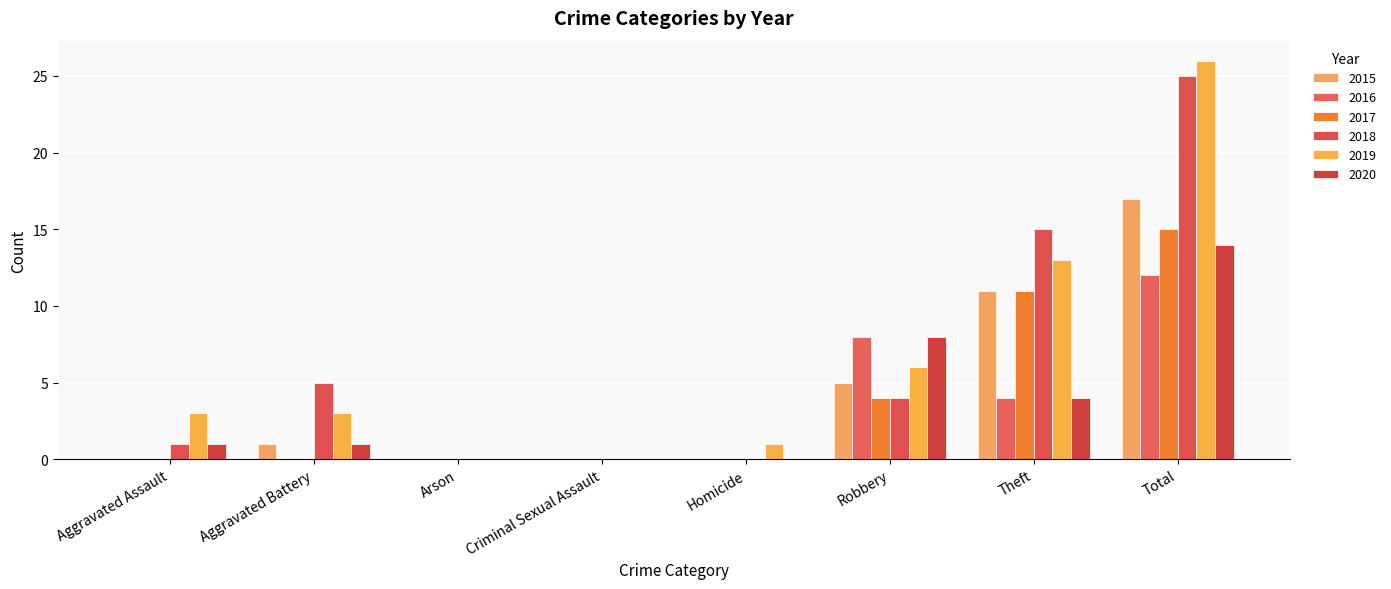

How many data points does each series have?

8